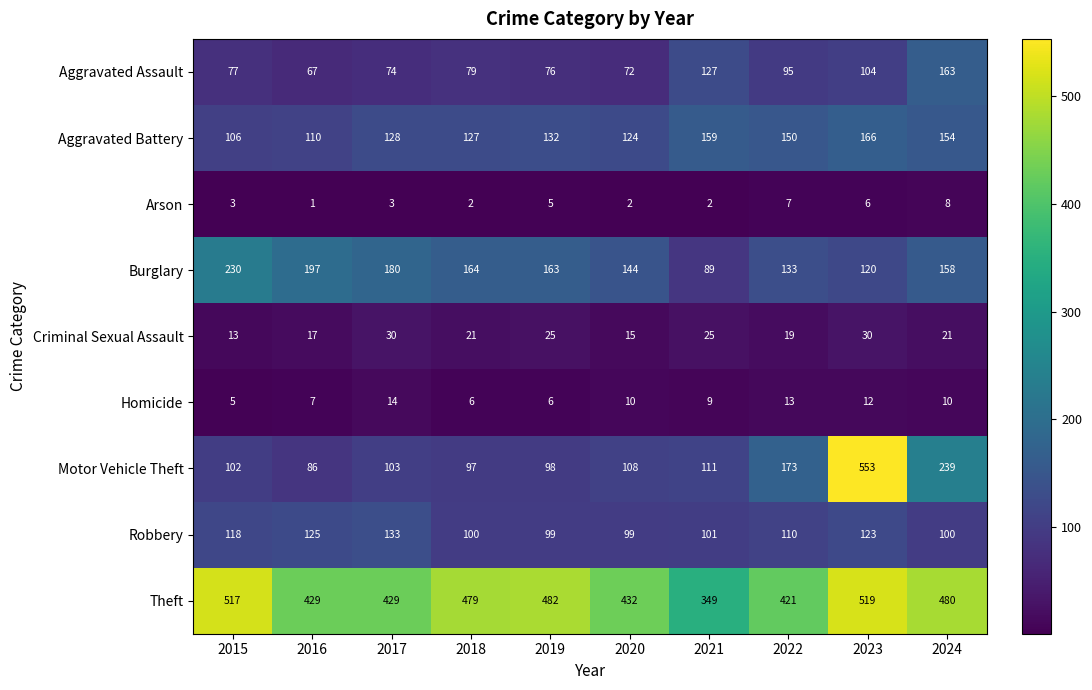

True or false: Criminal Sexual Assault has a value of 37 at 2021.

False